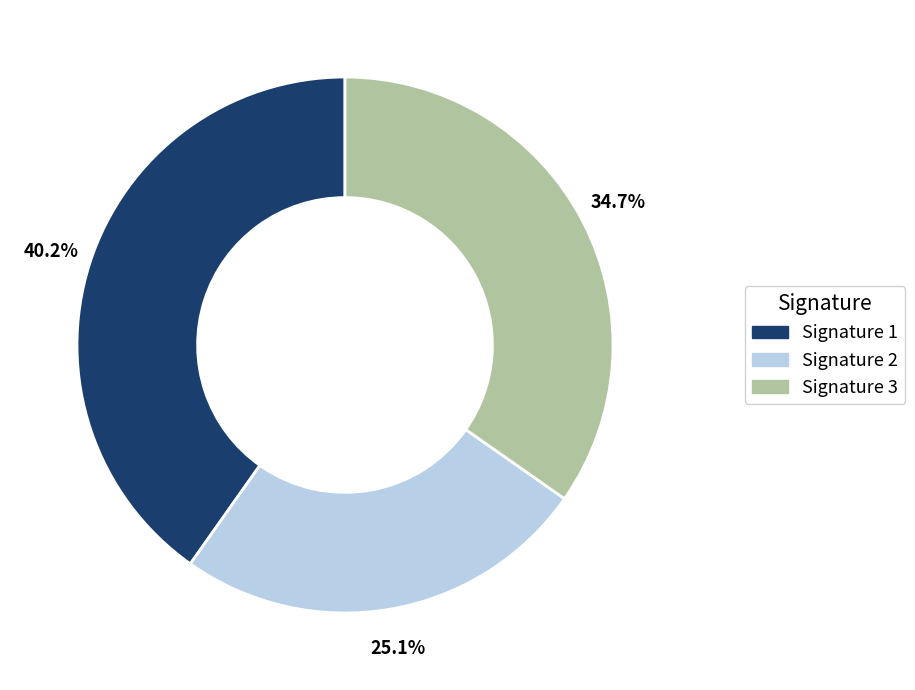

Rank the categories by value from highest to lowest.

Signature 1, Signature 3, Signature 2